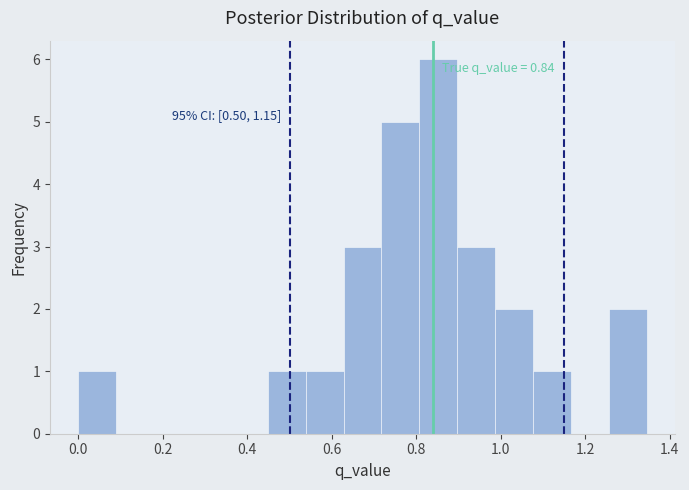

Which range on the x-axis has the tallest bar?

0.80 to 0.90